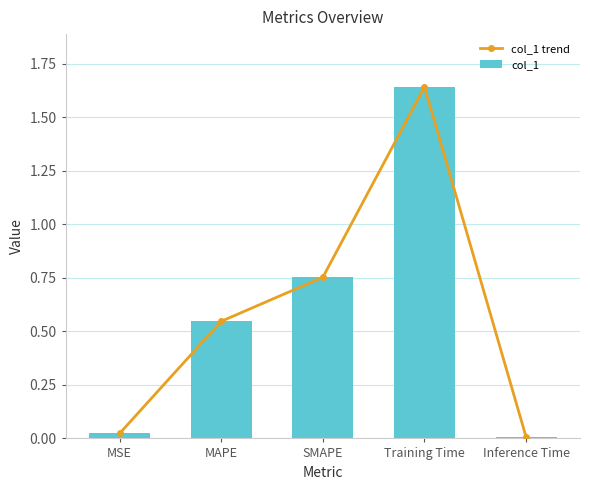

What is the average value of the col_1 series?

0.6